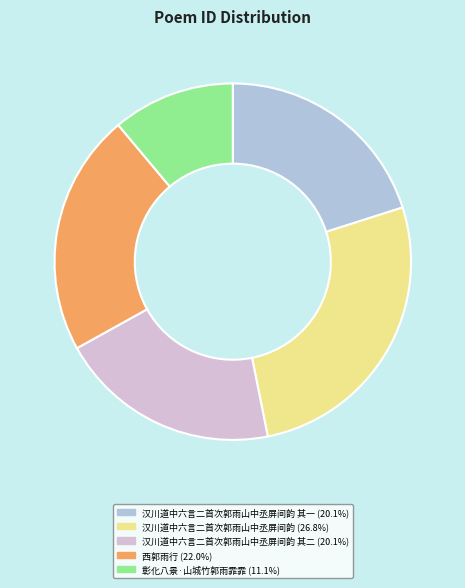

Is there a majority slice in this chart?

No